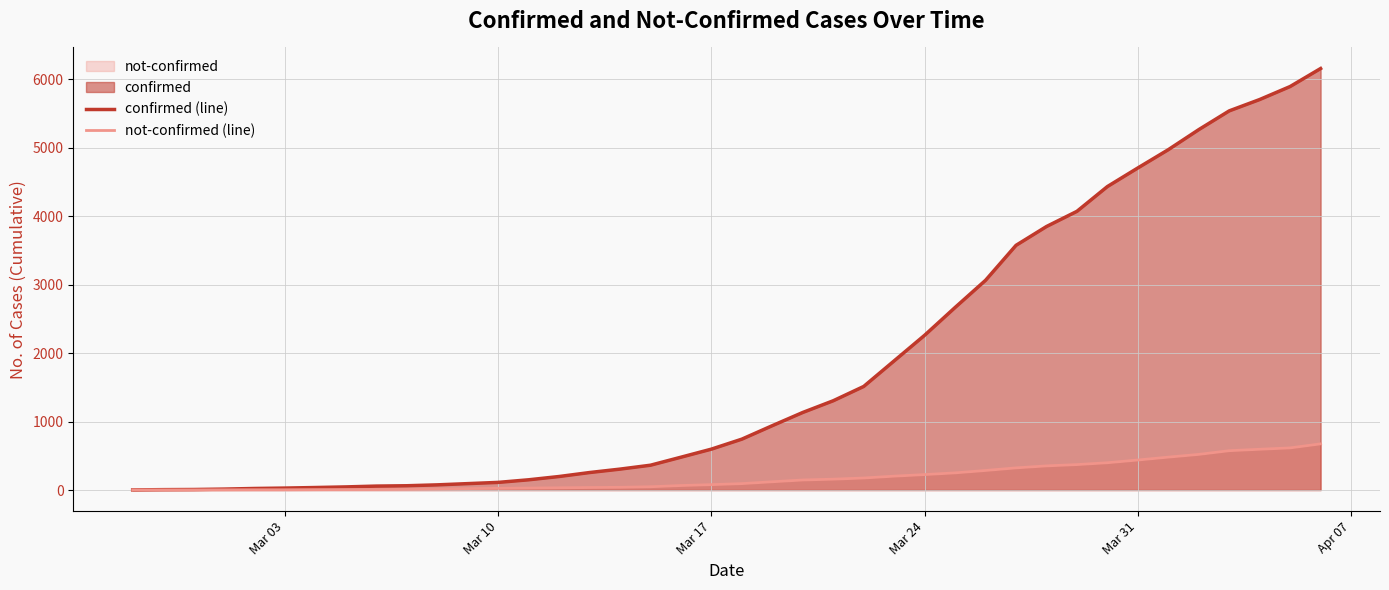

At how many categories does at least one series exceed 3641?

10